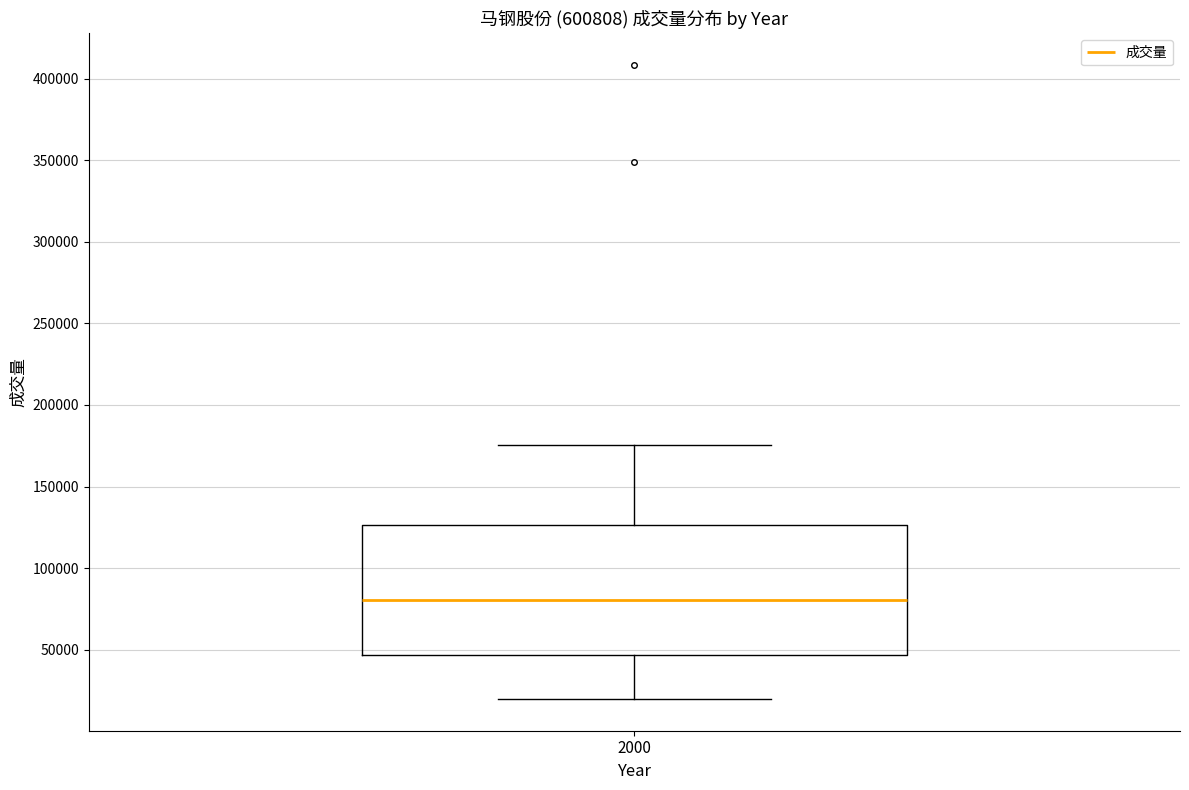

Read this box plot against the y-axis: the position of the median line, the range covered by the box, and the ends of both whiskers. The values are not printed on the chart, so give them approximately, as read against the axis.

median 80000, box 45000 to 125000, whiskers 20000 to 175000